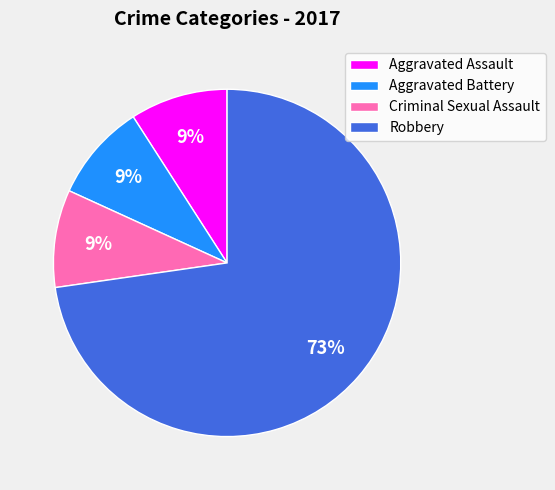

How many segments does this pie chart have?

4